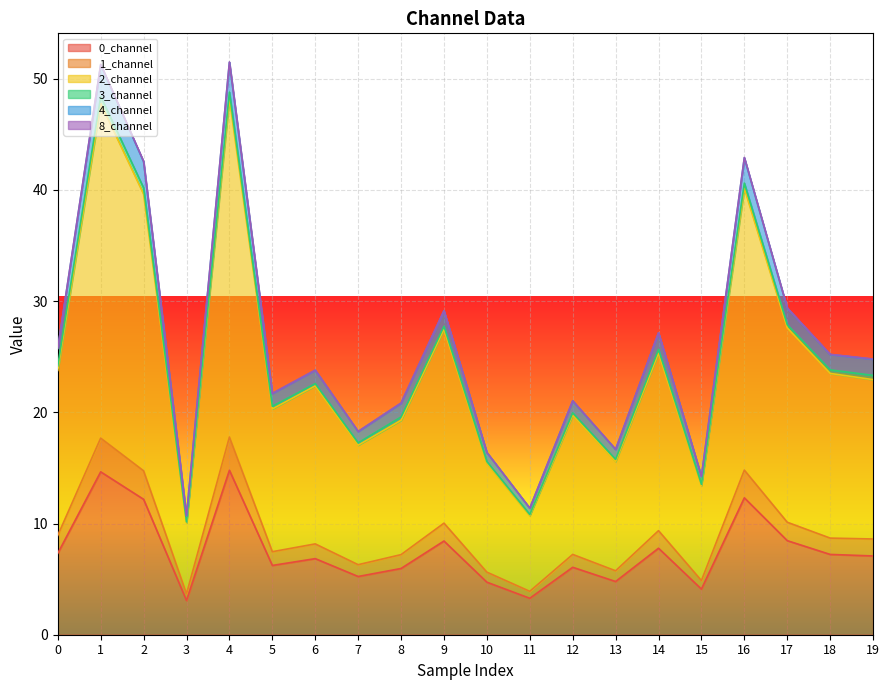

What is the difference between the highest and lowest values at 4?

36.7